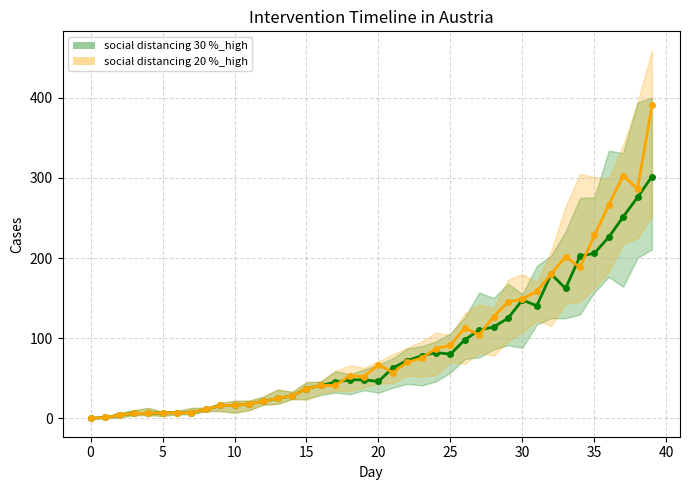

Does the chart display data point markers on the line(s)?

Yes